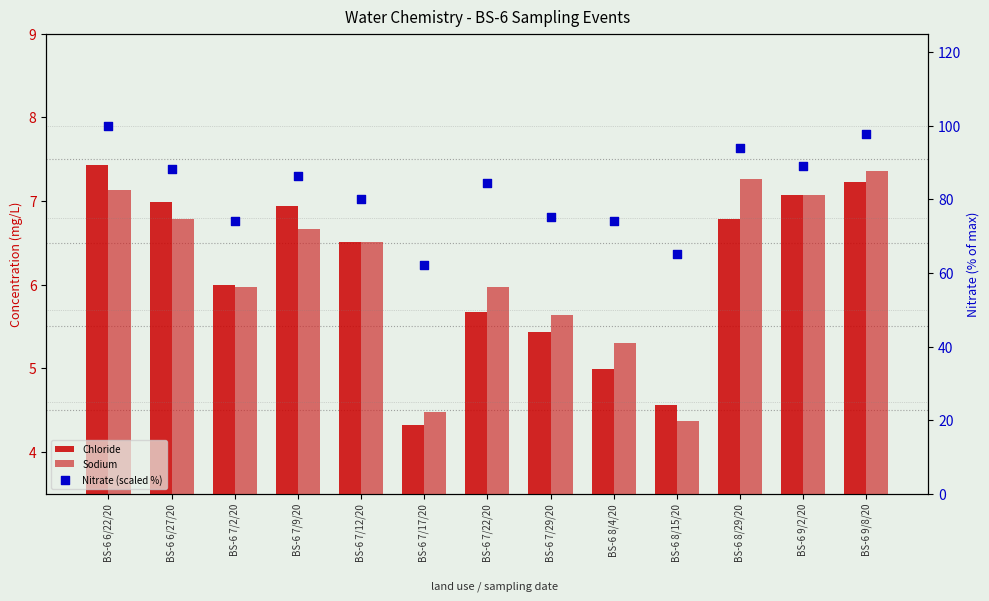

Which series contains the highest Y value?

Nitrate (scaled %)